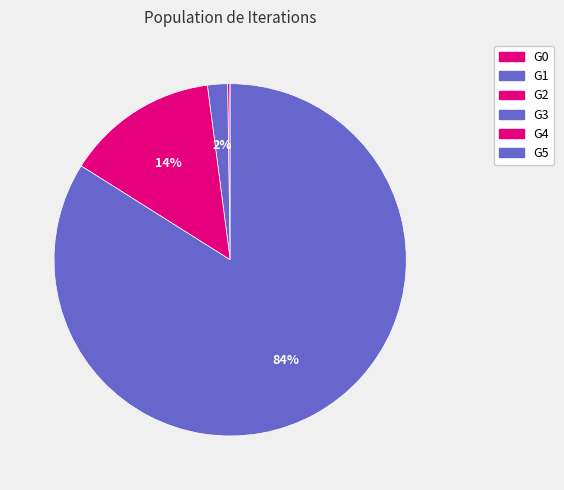

Is G5 the majority of the pie?

Yes